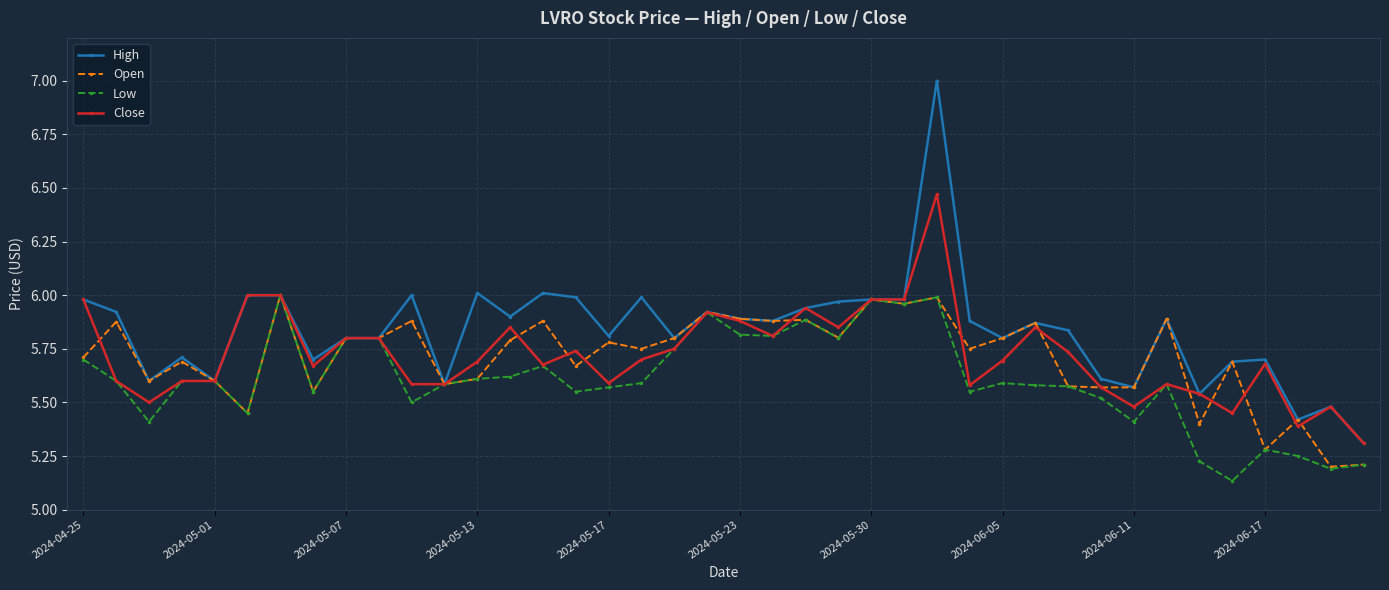

True or false: Open has more than 0 points higher than both neighbors.

True